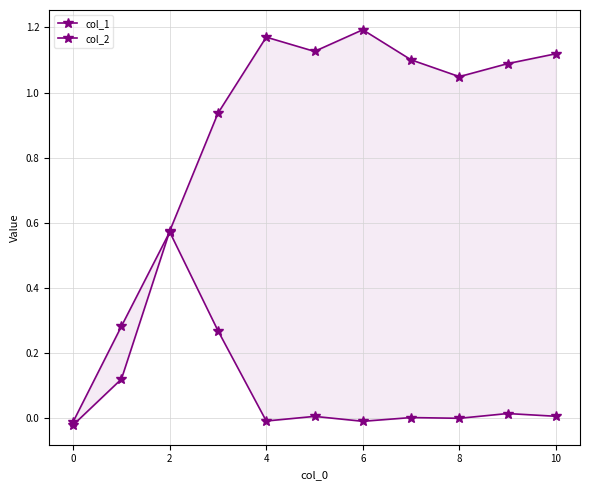

Which series ends up on top after the final intersection of col_2 and col_1?

col_1